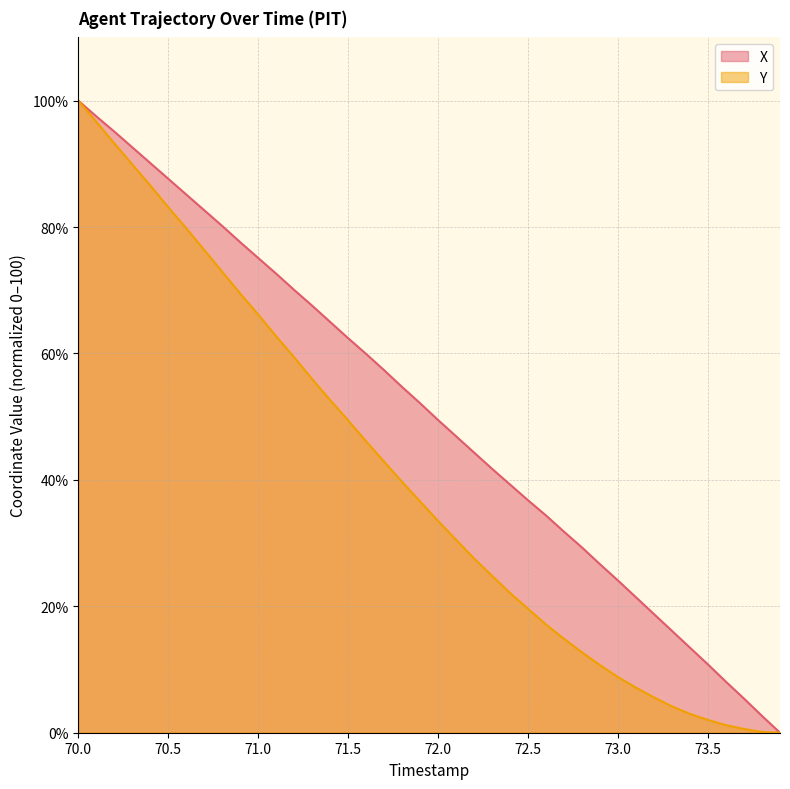

What is the difference between the maximum and minimum values in the Y series?

100.0